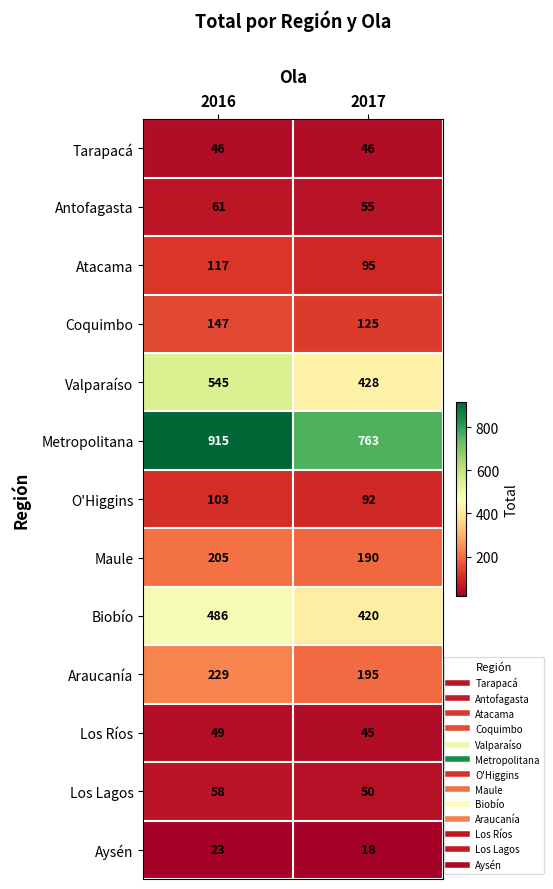

Reading right to left, list all the values displayed in this chart.

Tarapacá: 46	46
Antofagasta: 55	61
Atacama: 95	117
Coquimbo: 125	147
Valparaíso: 428	545
Metropolitana: 763	915
O'Higgins: 92	103
Maule: 190	205
Biobío: 420	486
Araucanía: 195	229
Los Ríos: 45	49
Los Lagos: 50	58
Aysén: 18	23